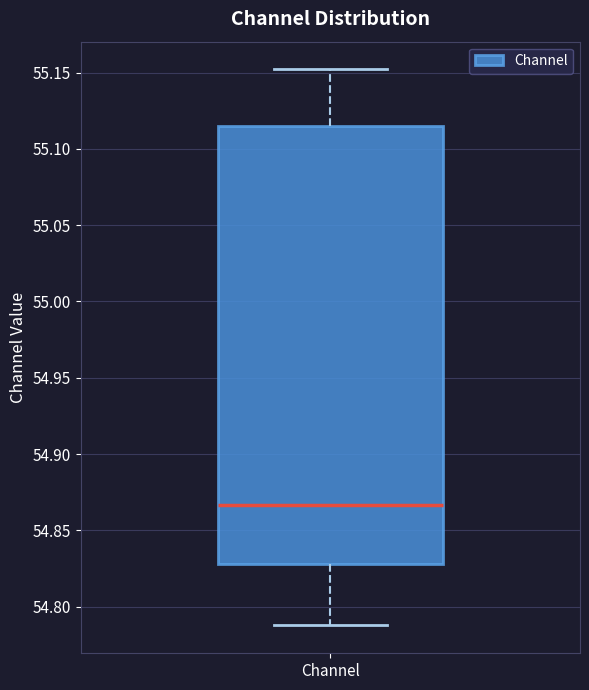

Read this box plot against the y-axis: the position of the median line, the range covered by the box, and the ends of both whiskers. The values are not printed on the chart, so give them approximately, as read against the axis.

median 54.865, box 54.830 to 55.115, whiskers 54.790 to 55.150